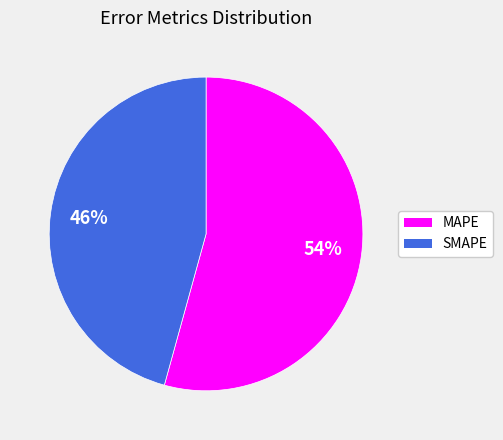

Between SMAPE and MAPE, which is larger?

MAPE